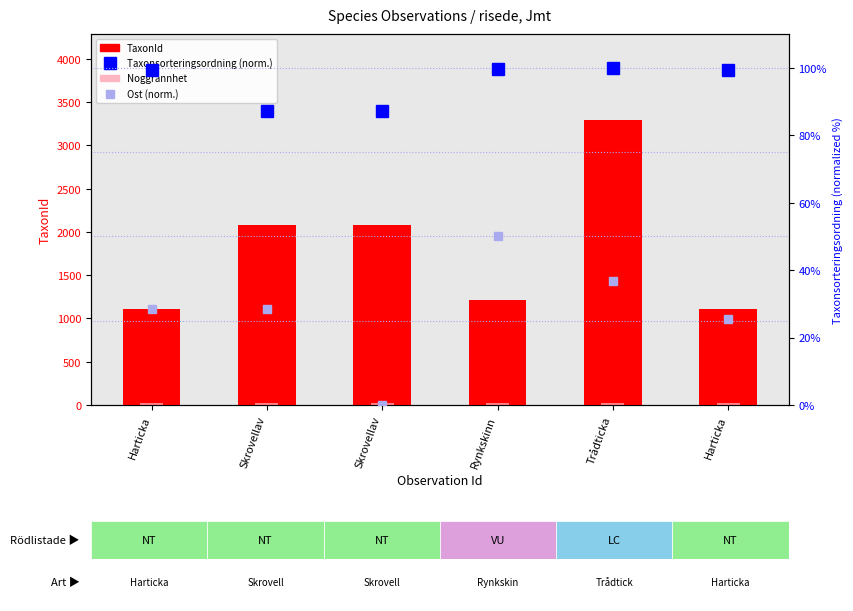

Which category has the highest value across all series?

Trådticka